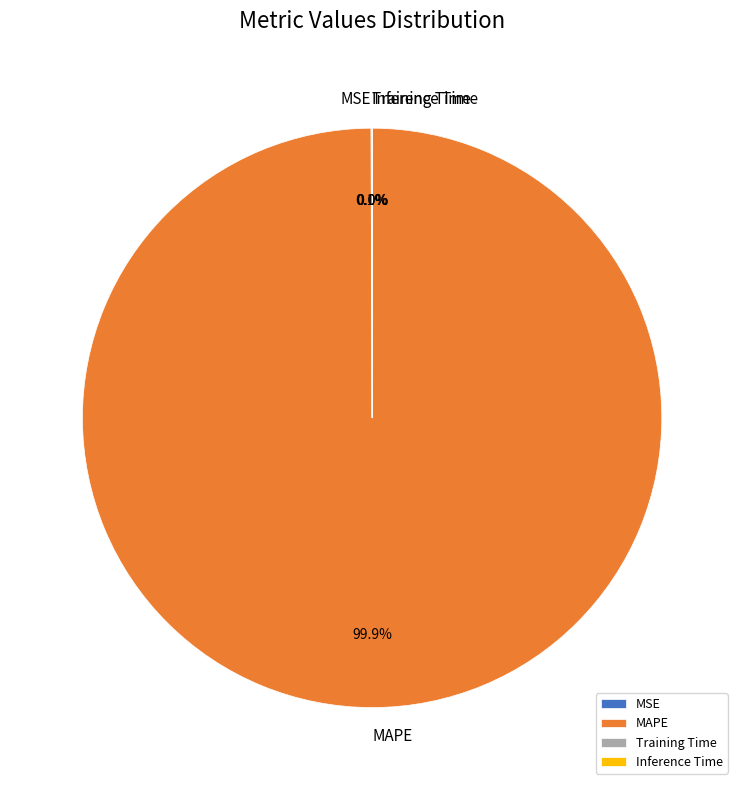

What is the largest slice in the pie chart?

MAPE